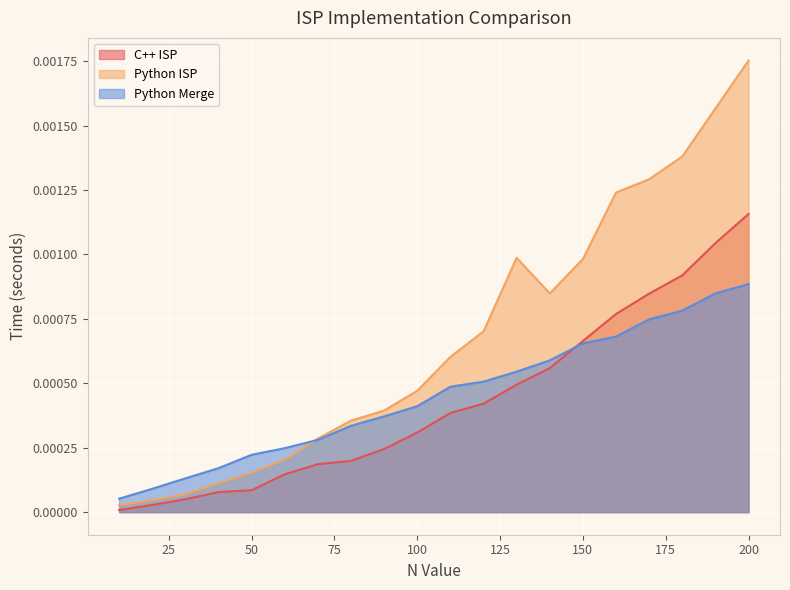

True or false: Python Merge has more than 2 interior local peaks.

False